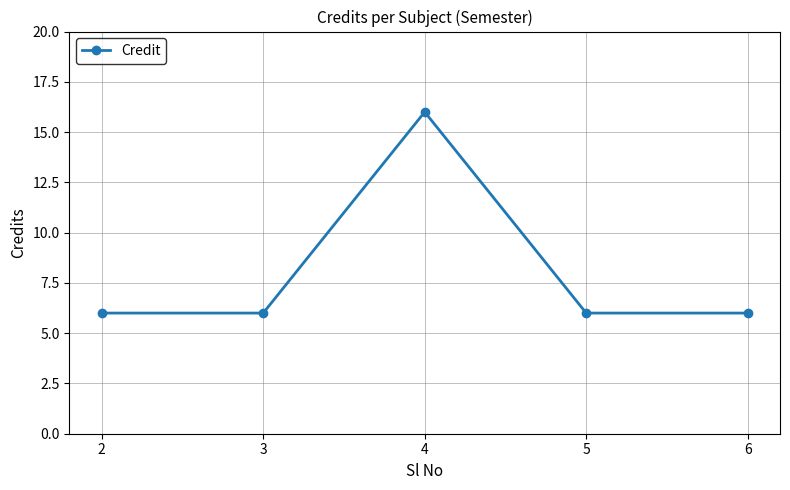

True or false: there are more than 2 points higher than both neighbors.

False